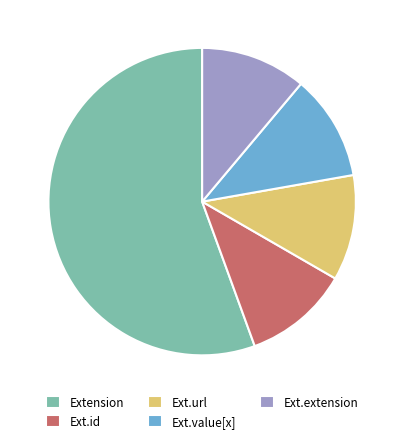

Does Extension represent more than half of the total?

Yes